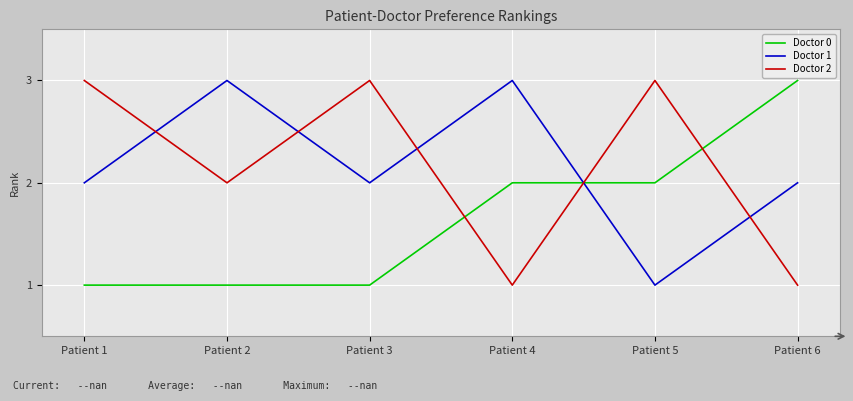

Is it true that Doctor 1 equals 2 at Patient 6?

True